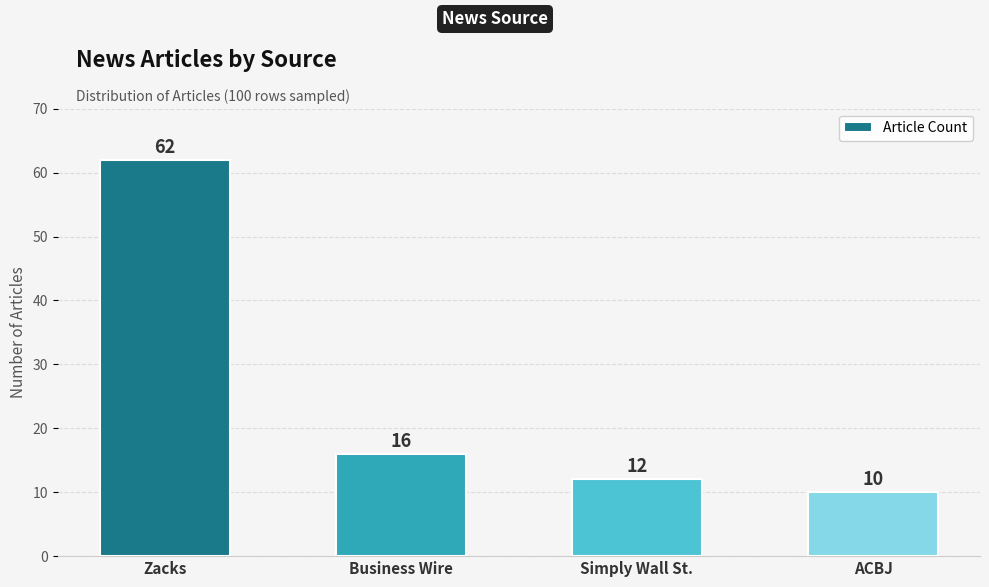

Count the number of categories in the chart.

4